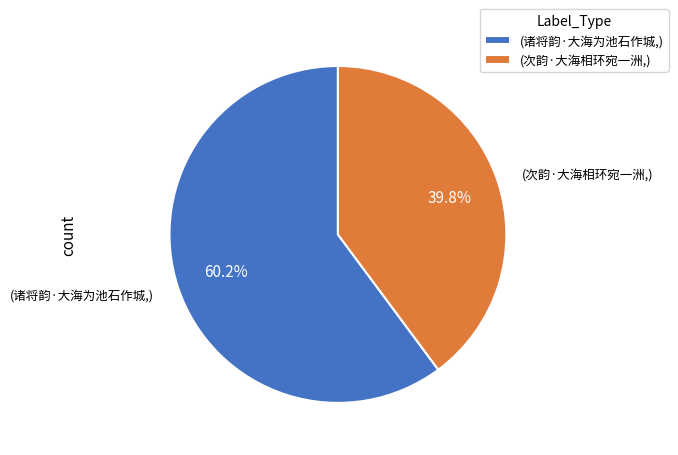

Combined, what portion of the pie is (次韵·大海相环宛一洲,) and (诸将韵·大海为池石作城,)?

100.0%